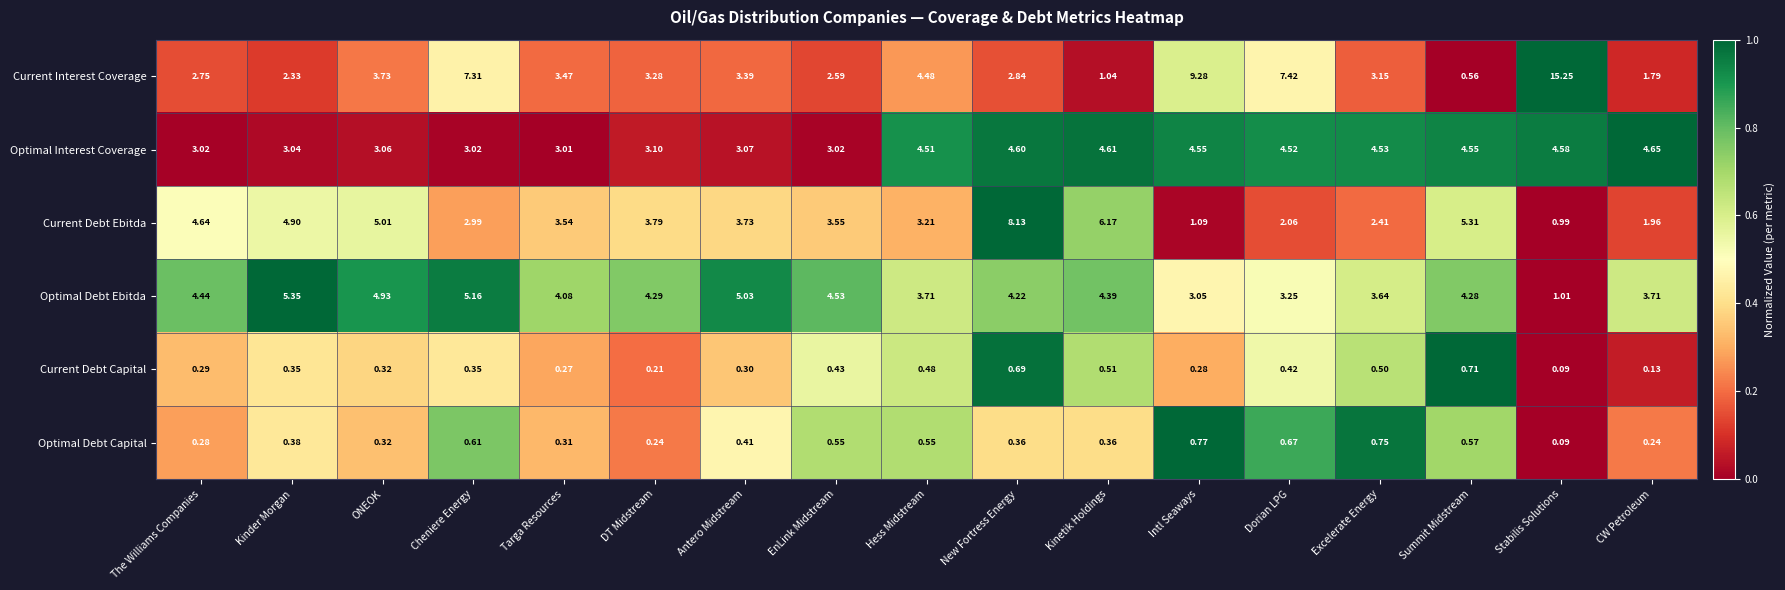

Which series has the largest range (max minus min)?

Current Interest Coverage